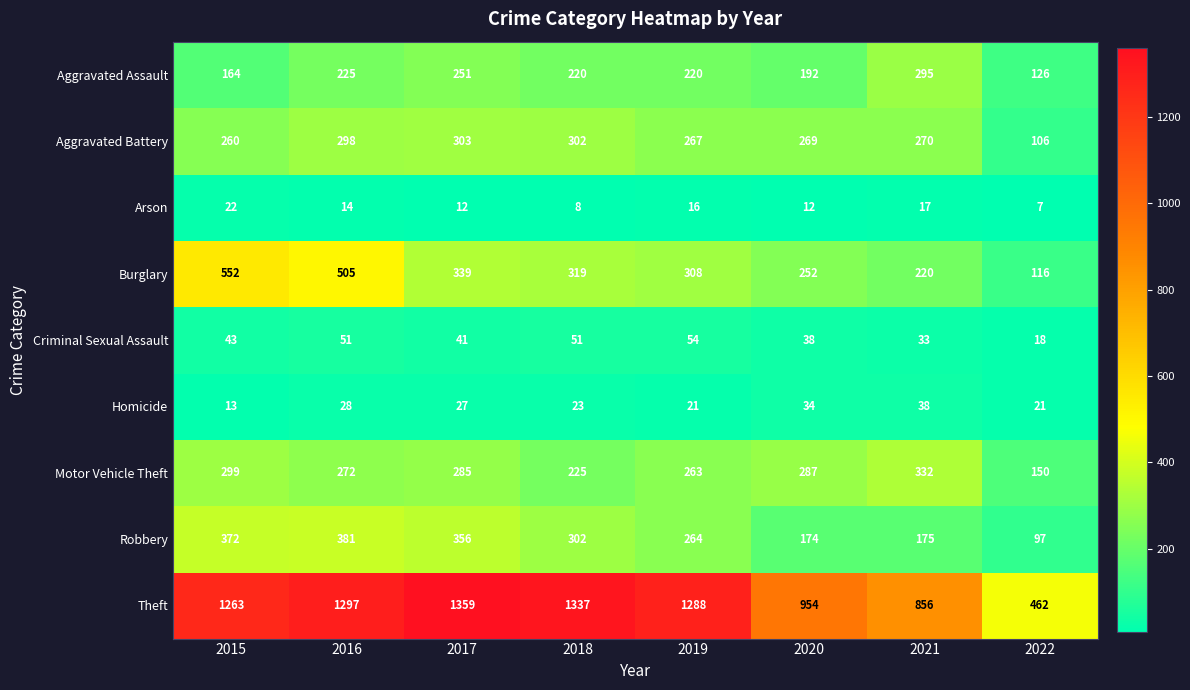

Is it true that Criminal Sexual Assault equals 28 at 2022?

False